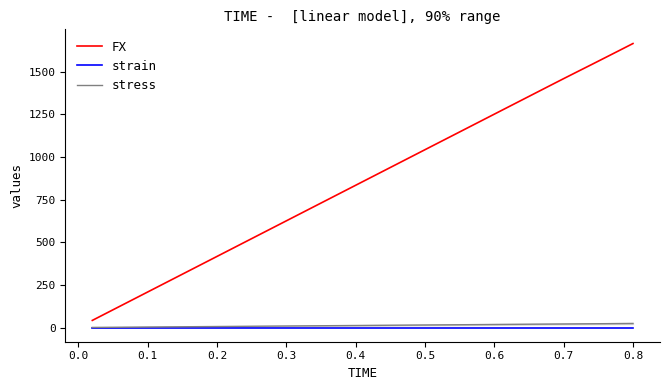

What is the greatest value displayed?

1664.8